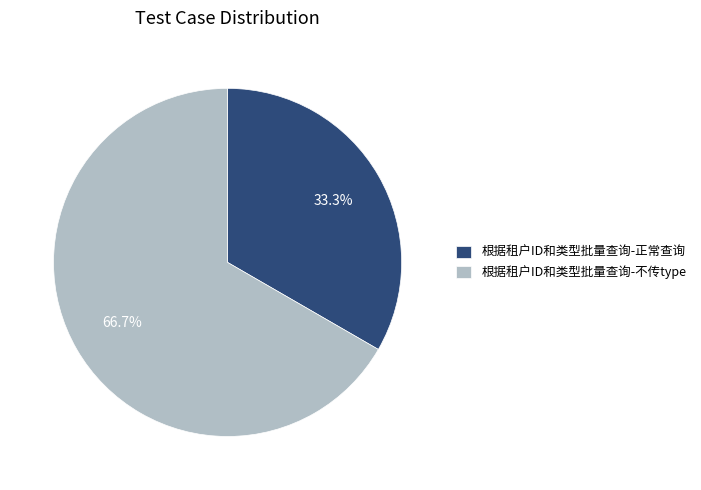

Which has a higher value, 根据租户ID和类型批量查询-不传type or 根据租户ID和类型批量查询-正常查询?

根据租户ID和类型批量查询-不传type